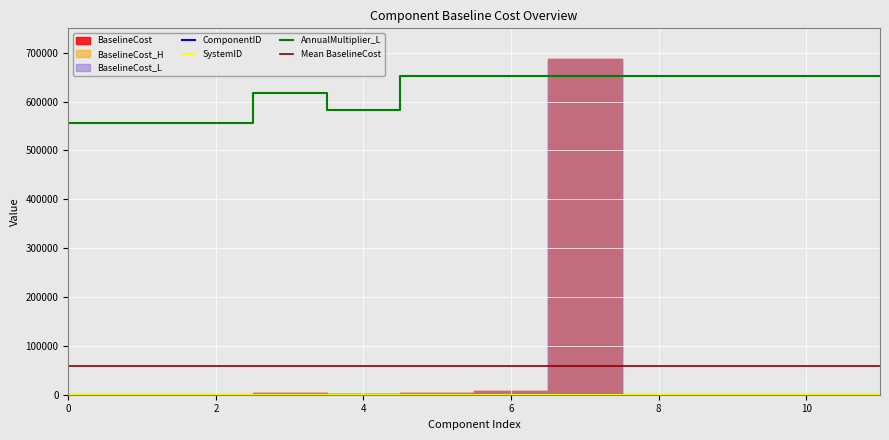

What is the lowest value of the AnnualMultiplier_L series?

556010.7